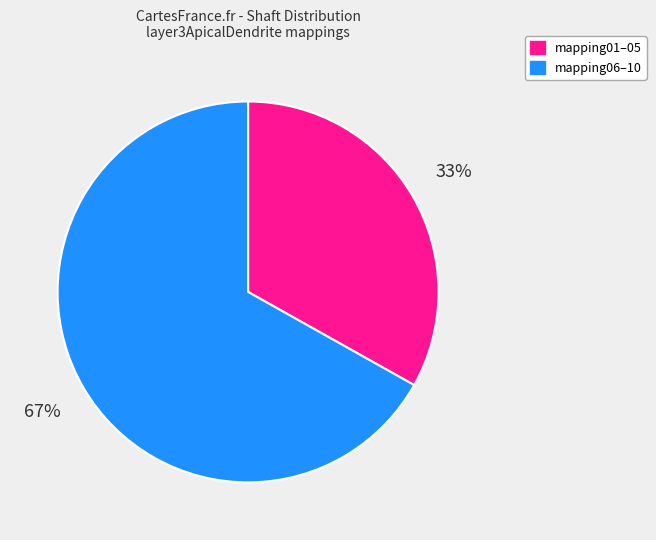

To the nearest percent, what is the average slice percentage?

50%